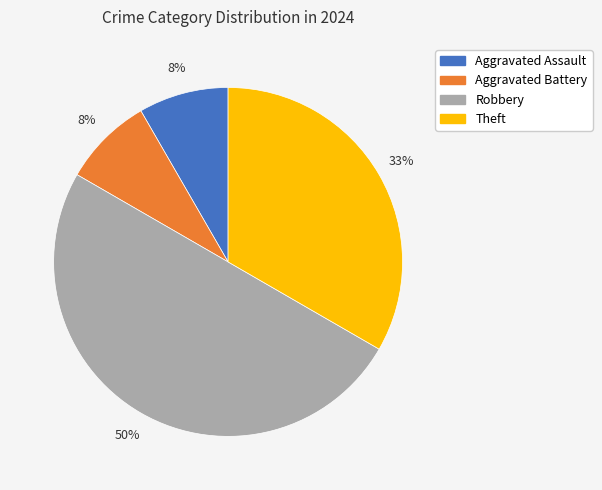

To the nearest percent, what is the difference between the largest and smallest slice percentages?

42%